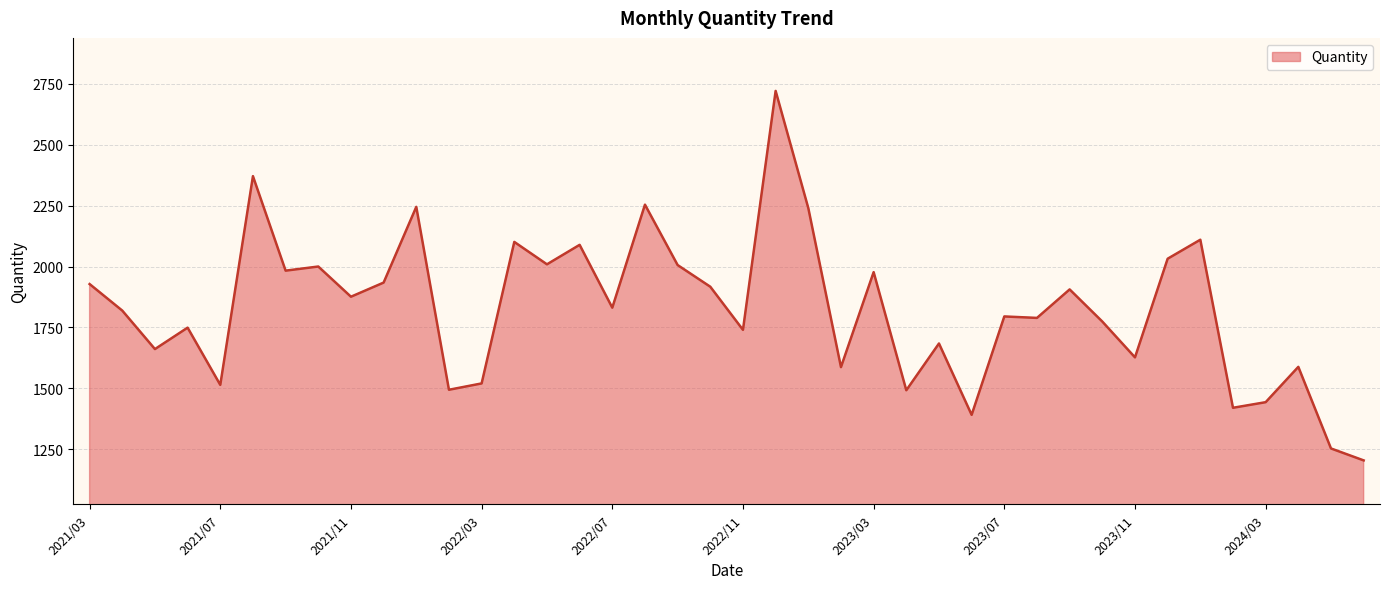

What is the difference between the maximum and minimum values?

1517